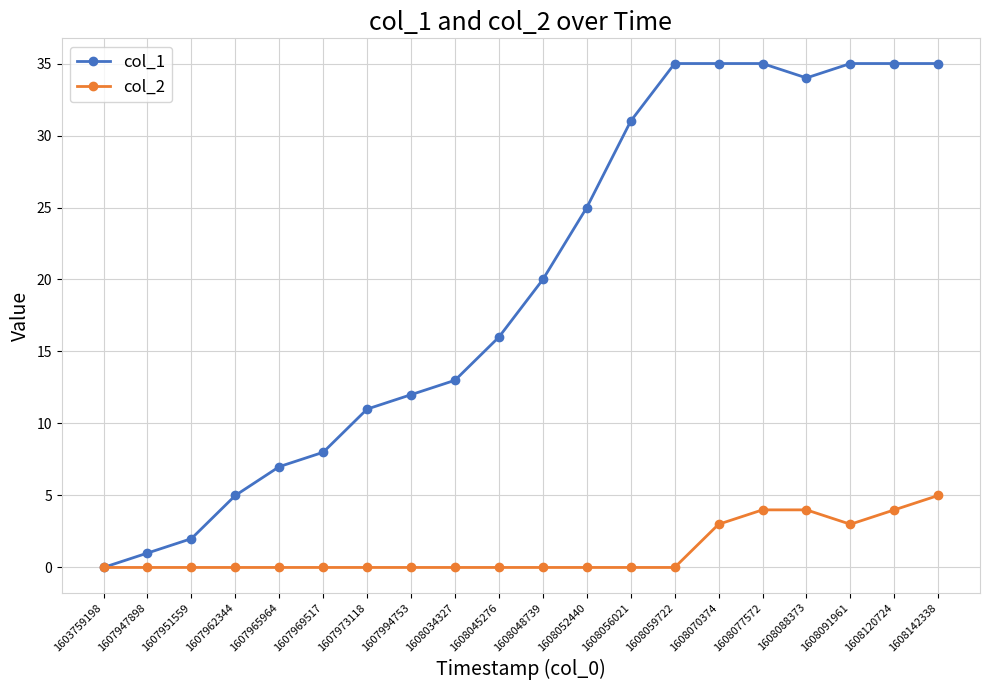

How many lines are shown in the chart?

2